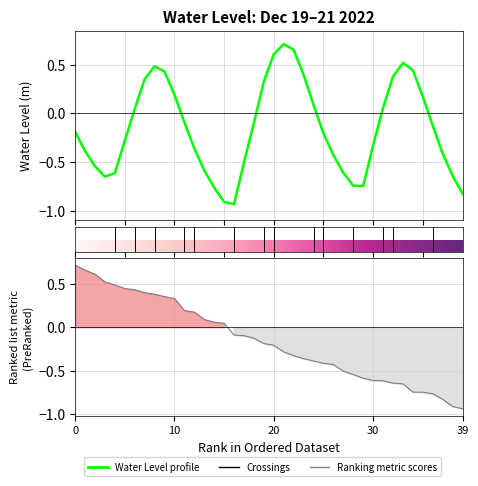

The value at 2022-12-20 20:00 is -0.4. True or false?

True